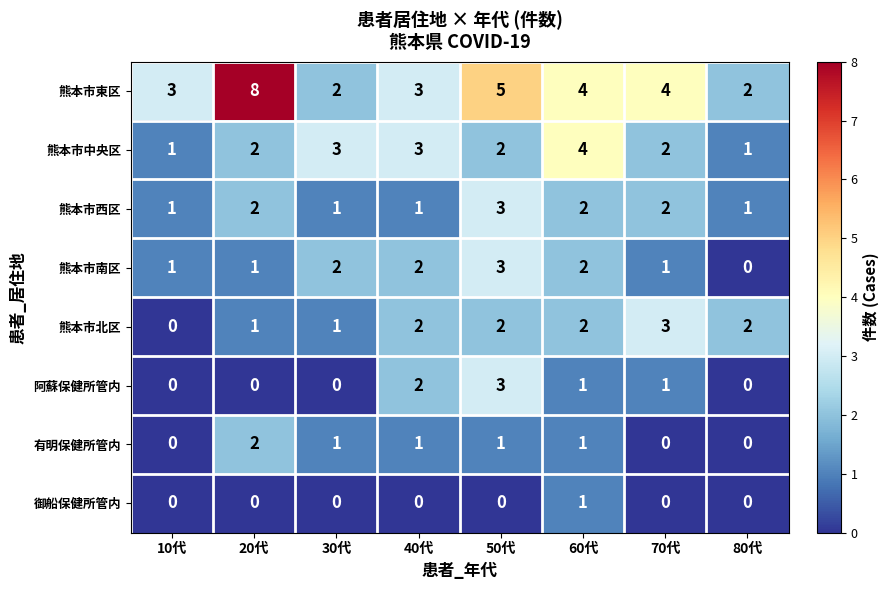

What is the greatest value displayed?

8